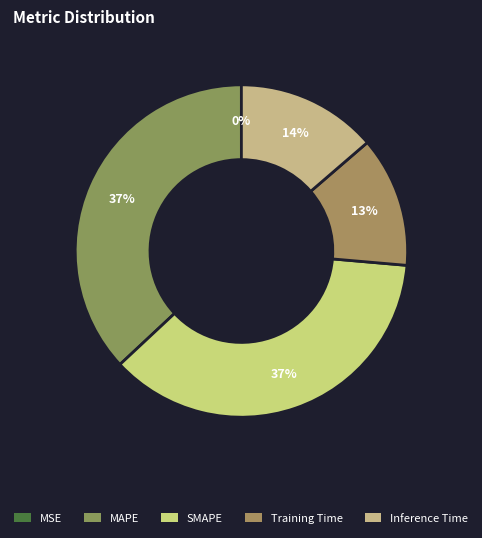

To the nearest percent, what is the difference between the largest and smallest slice percentages?

37%